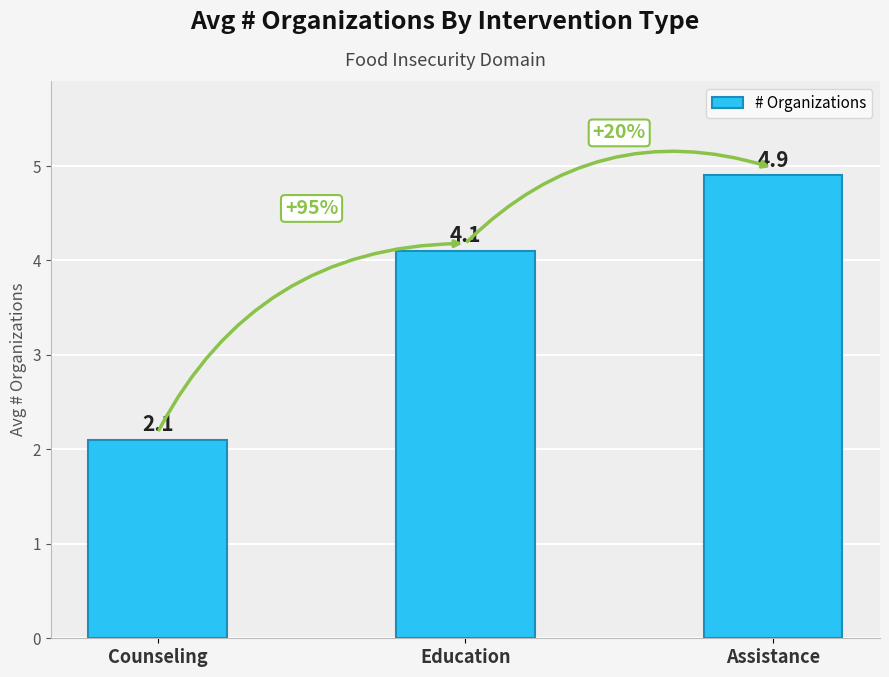

What is the average value?

3.7